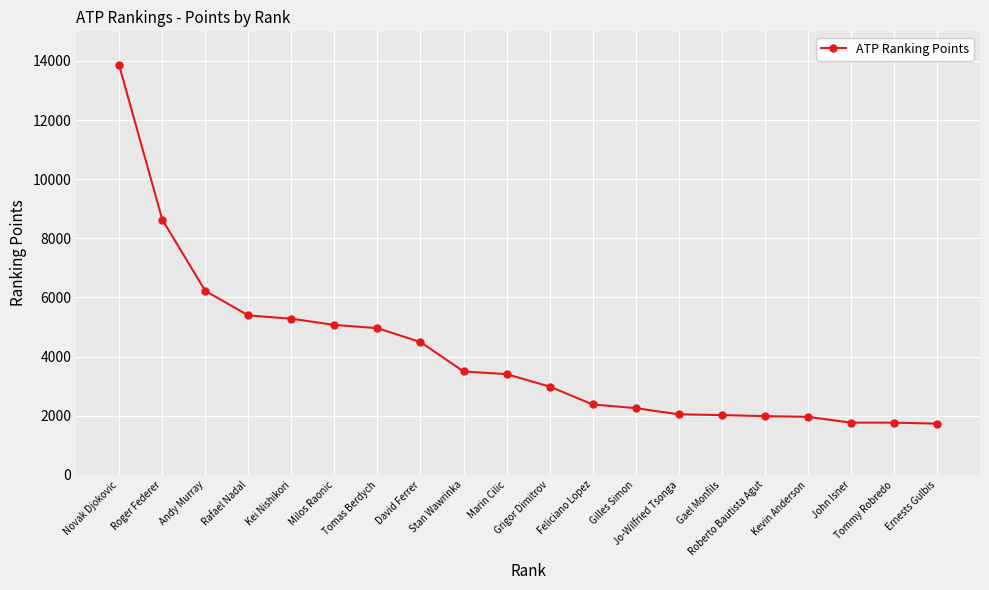

Is it true that the value at Ernests Gulbis is 2532?

False